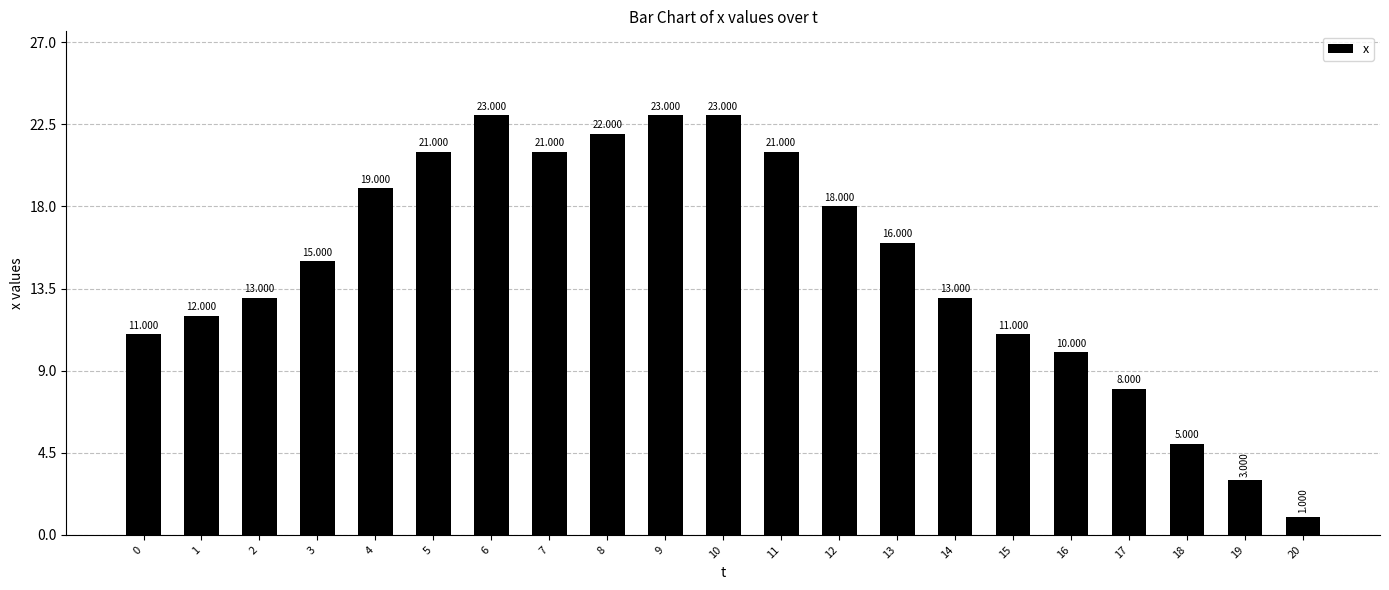

At which category does the chart reach its minimum across all series?

20